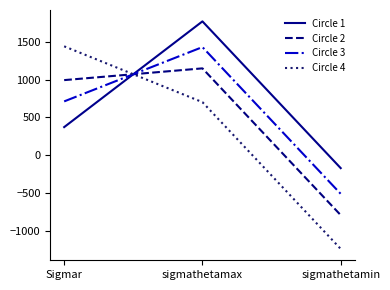

True or false: Circle 1 has a value of -170.7 at sigmathetamin.

True